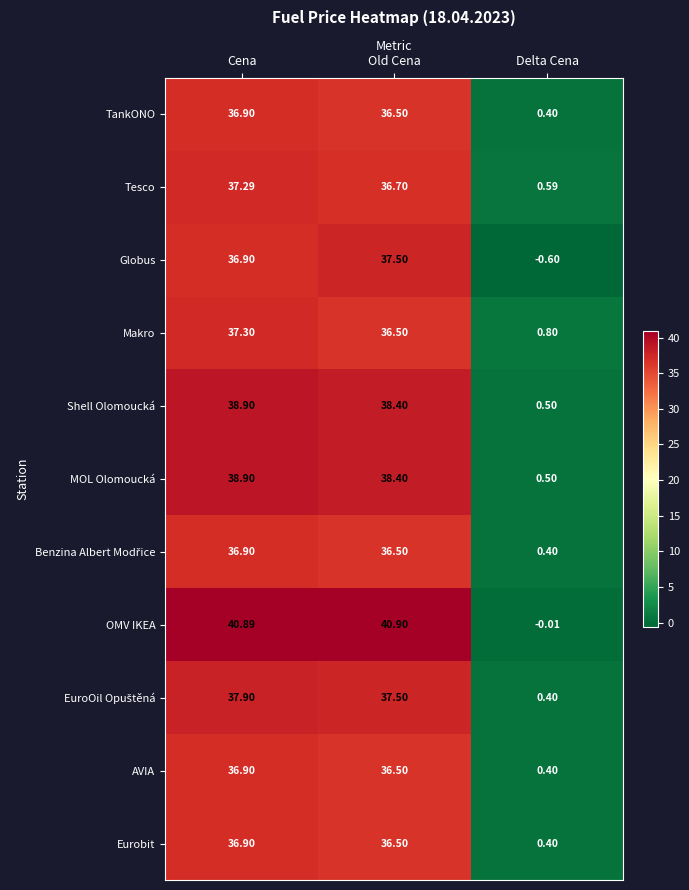

Which series has the widest spread of values?

OMV IKEA